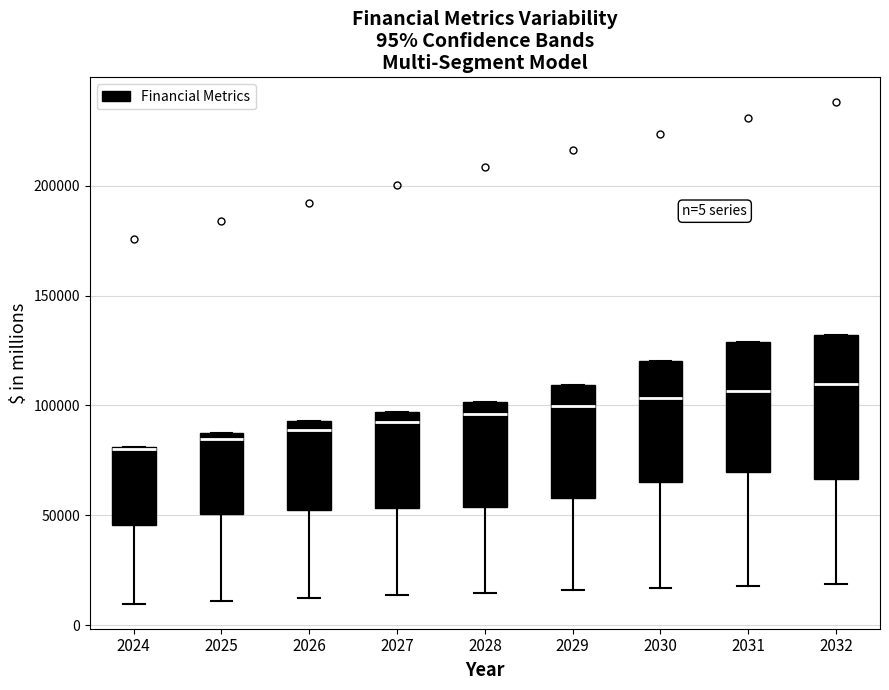

Which box is the tallest, from its lower edge to its upper edge?

2032